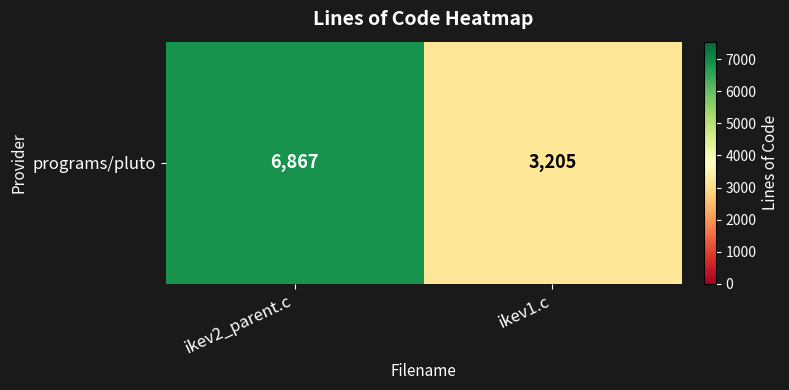

The value at ikev1.c is 4597. True or false?

False